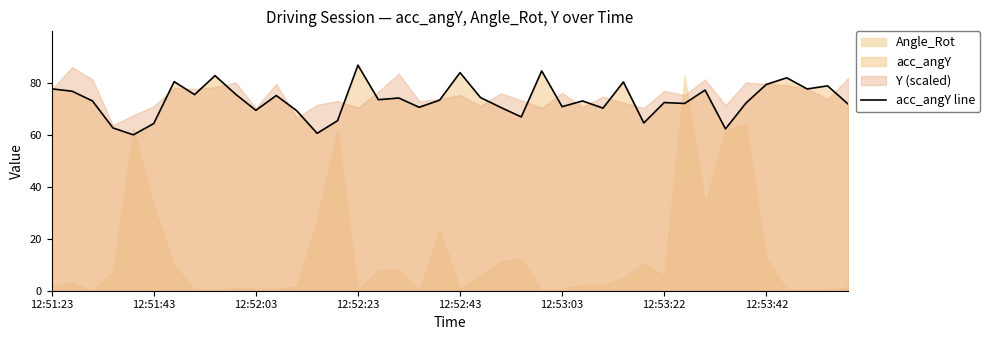

What is the sum of the values at 34 and 28?

152.8